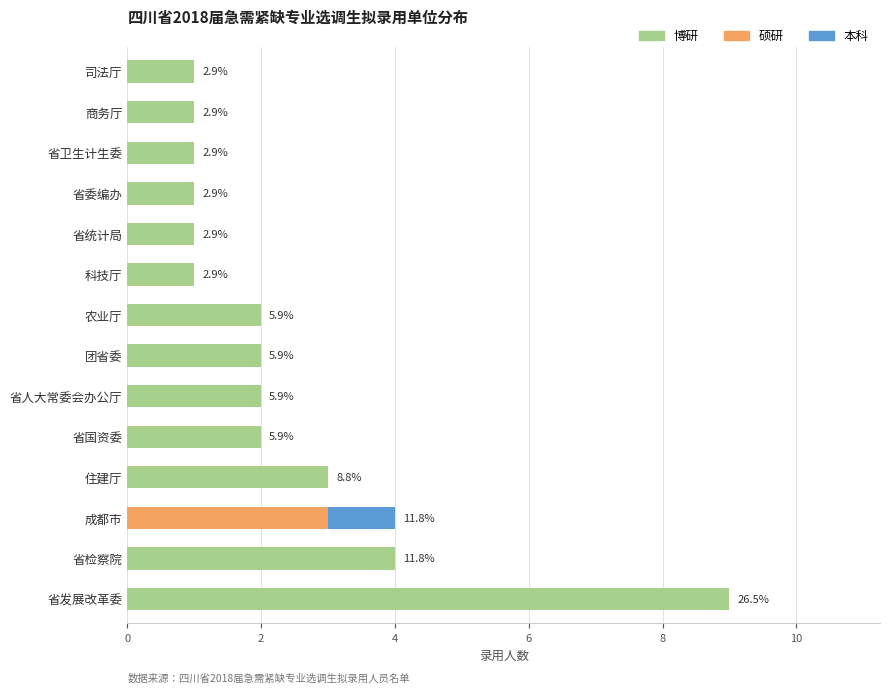

At which category is the sum across all series the highest?

省发展改革委